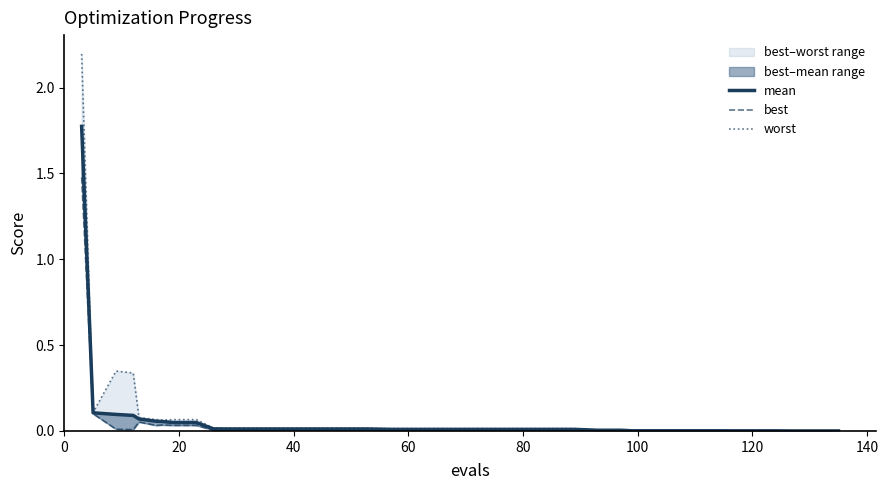

Reading right to left, extract all data points from this chart.

mean: 0.0	0.0	0.0	0.0	0.0	0.0	0.0	0.0	0.0	0.0	0.0	0.0	0.0	0.0	0.0	0.0	0.0	0.0	0.0	0.0	0.0	0.0	0.0	0.0	0.0	0.0	0.0	0.0	0.0	0.0	0.0	0.0	0.0	0.1	0.1	0.1	0.1	0.1	0.1	1.8
best: 0.0	0.0	0.0	0.0	0.0	0.0	0.0	0.0	0.0	0.0	0.0	0.0	0.0	0.0	0.0	0.0	0.0	0.0	0.0	0.0	0.0	0.0	0.0	0.0	0.0	0.0	0.0	0.0	0.0	0.0	0.0	0.0	0.0	0.0	0.0	0.1	0.0	0.0	0.1	1.5
worst: 0.0	0.0	0.0	0.0	0.0	0.0	0.0	0.0	0.0	0.0	0.0	0.0	0.0	0.0	0.0	0.0	0.0	0.0	0.0	0.0	0.0	0.0	0.0	0.0	0.0	0.0	0.0	0.0	0.0	0.0	0.0	0.1	0.1	0.1	0.1	0.1	0.3	0.3	0.1	2.2